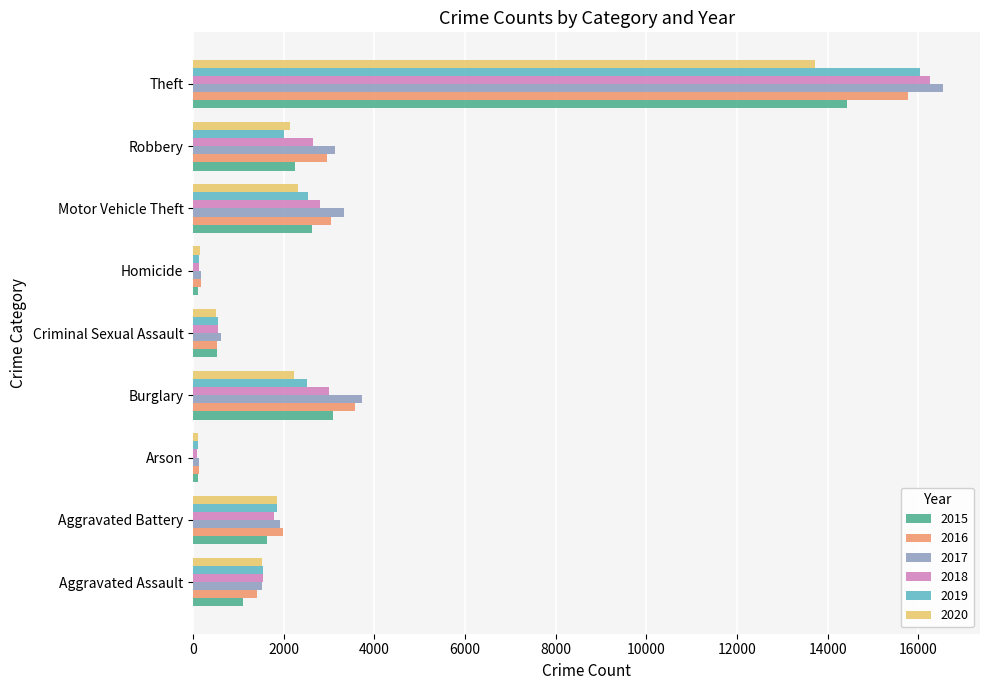

At which category is the sum across all series the highest?

Theft